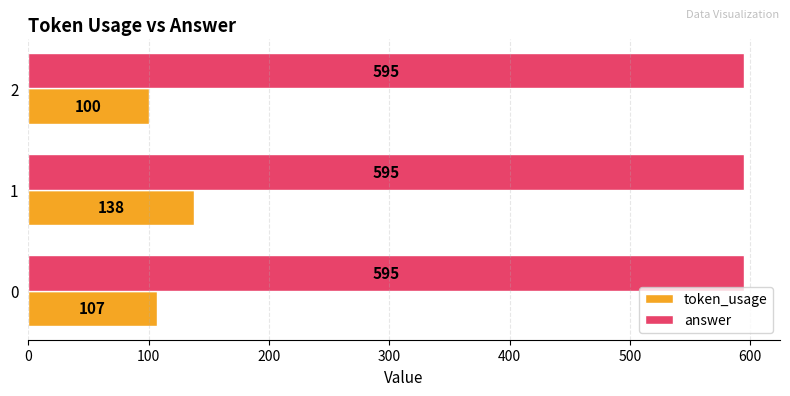

What value does the token_usage series have at 2?

100